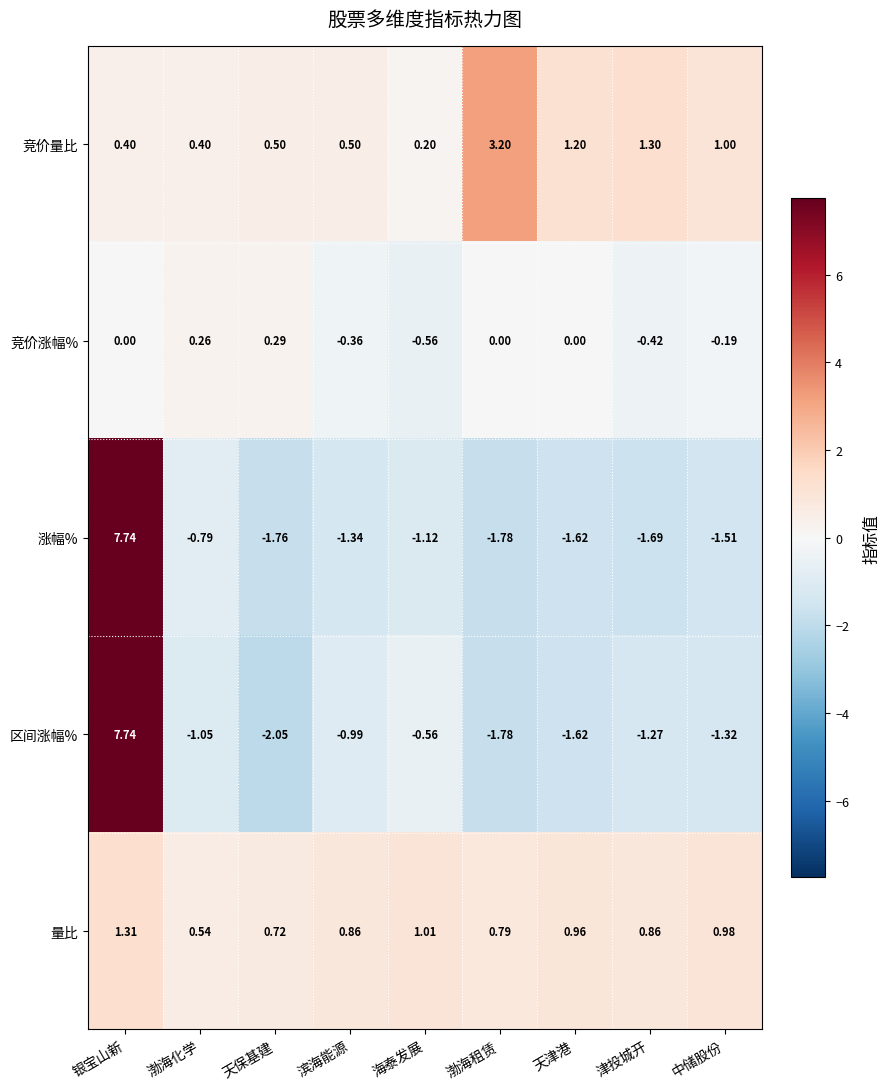

Which series has the largest total across all categories?

竞价量比